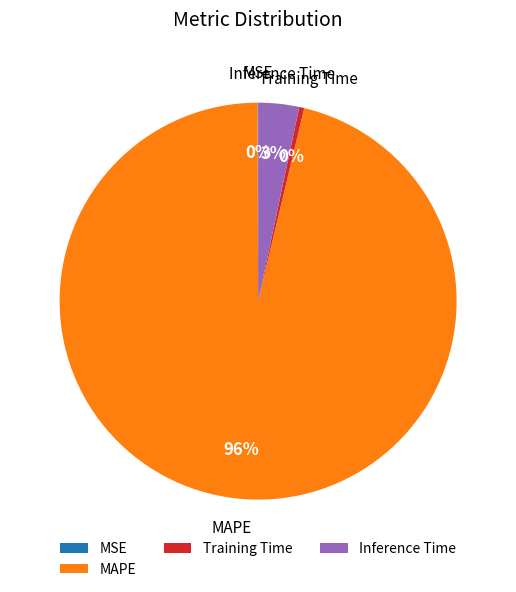

Do Training Time and Inference Time together represent more than half of the pie?

No